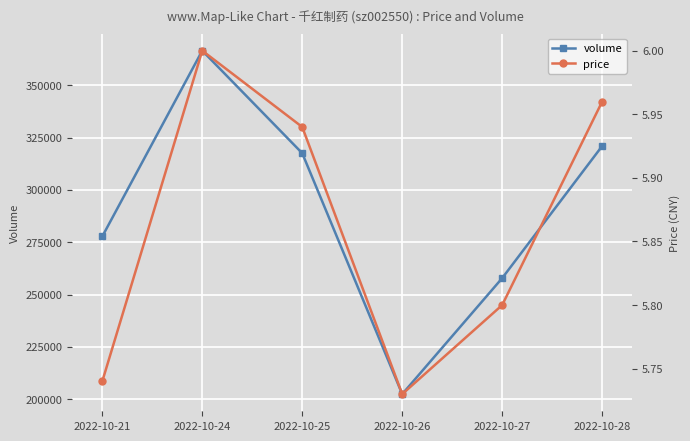

What is the value of the price point at the 6th from the left?

6.0